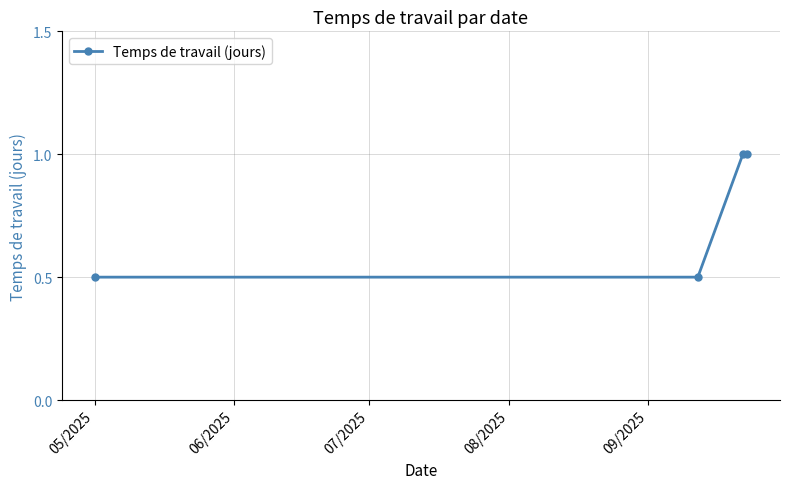

Reading left to right, list all the values displayed in this chart.

0.5	0.5	1.0	1.0